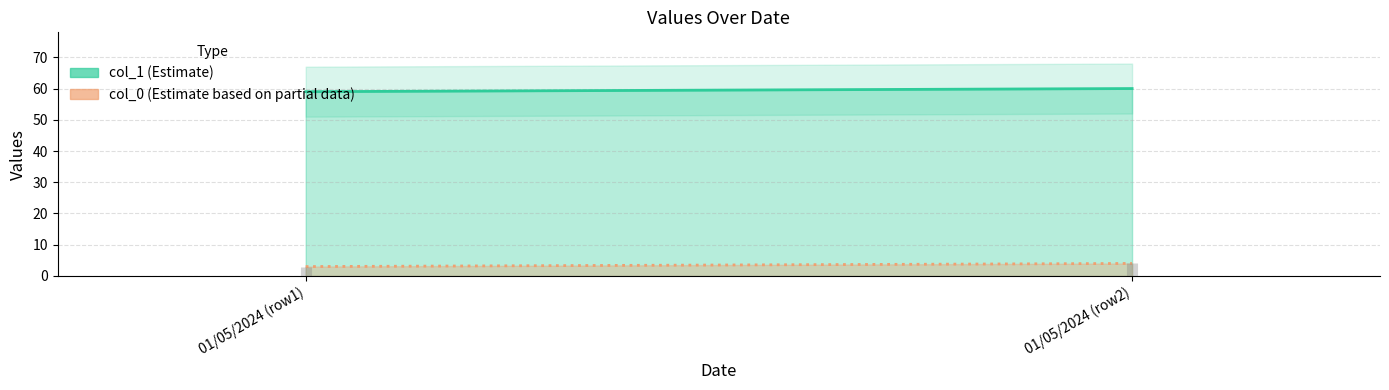

List the series in order of their peak value, lowest first.

col_0, col_1